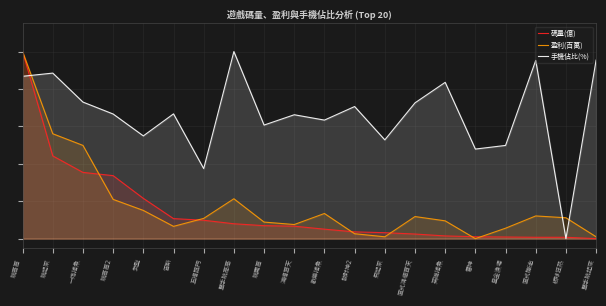

How many lines are shown in the chart?

3